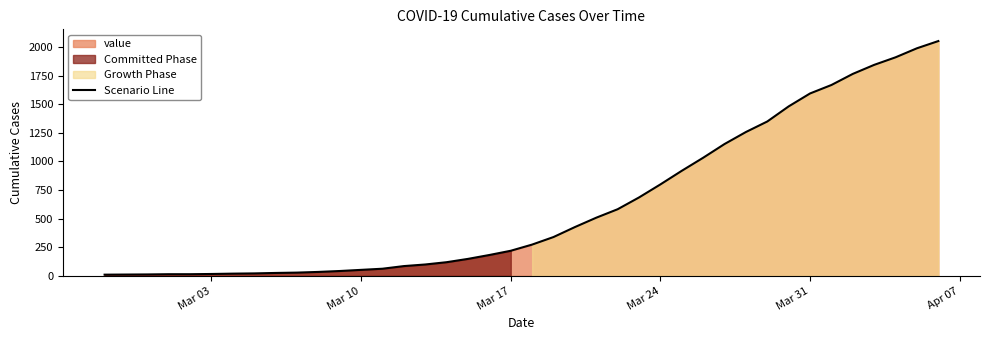

What is the highest value of the Scenario Line series?

2052